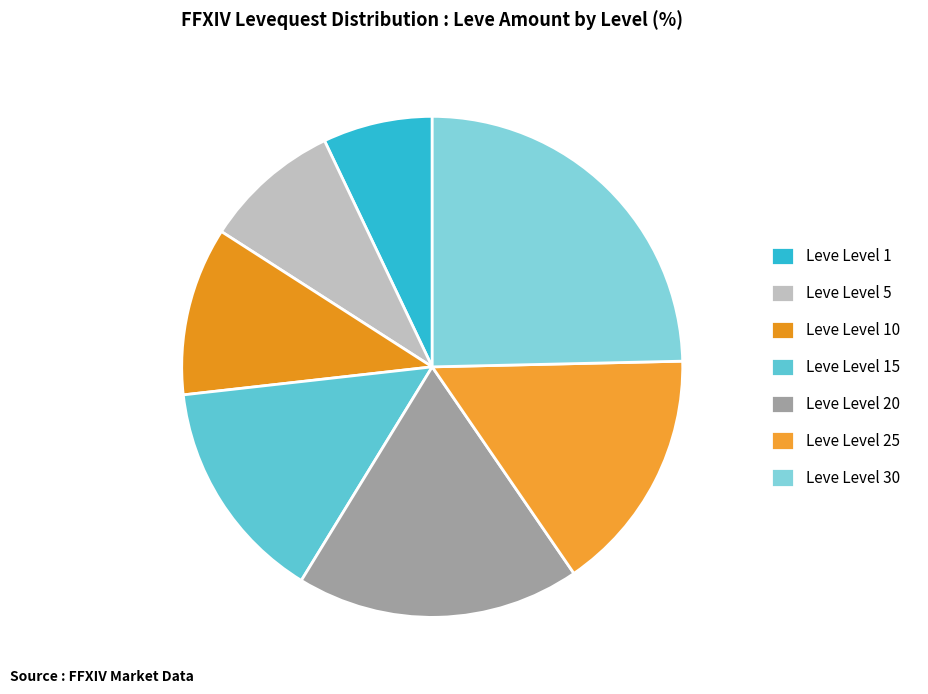

How many slices are in this pie chart?

7